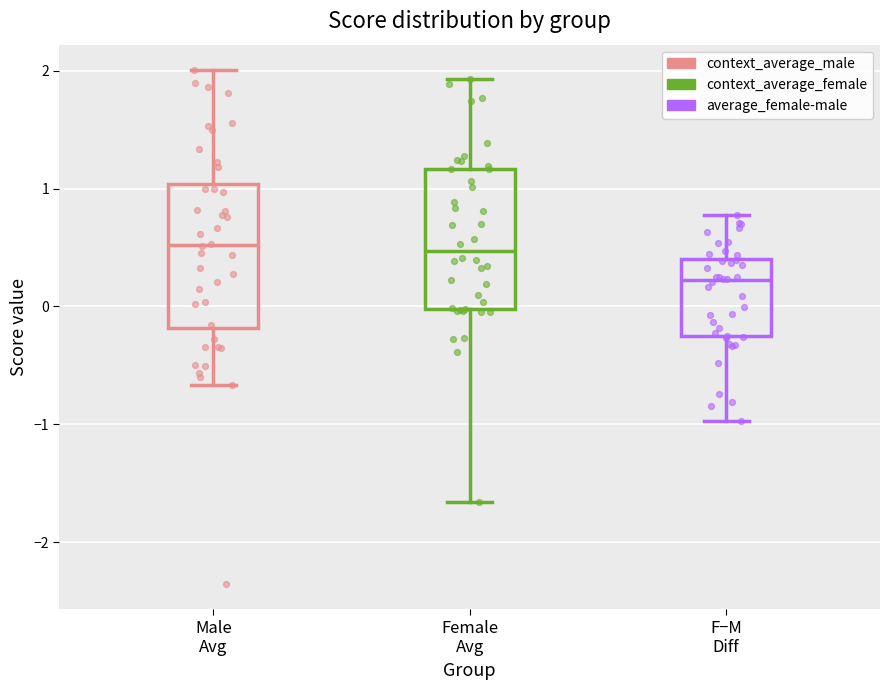

Reading left to right, transcribe this box plot: for each box, give where its median line is, the range the box spans, and where its two whiskers end, as read against the y-axis. The values are not printed on the chart, so give them approximately, as read against the axis.

Male Avg: median 0.5, box -0.2 to 1.0, whiskers -0.7 to 2.0
Female Avg: median 0.5, box 0.0 to 1.2, whiskers -1.7 to 1.9
F−M Diff: median 0.2, box -0.3 to 0.4, whiskers -1.0 to 0.8